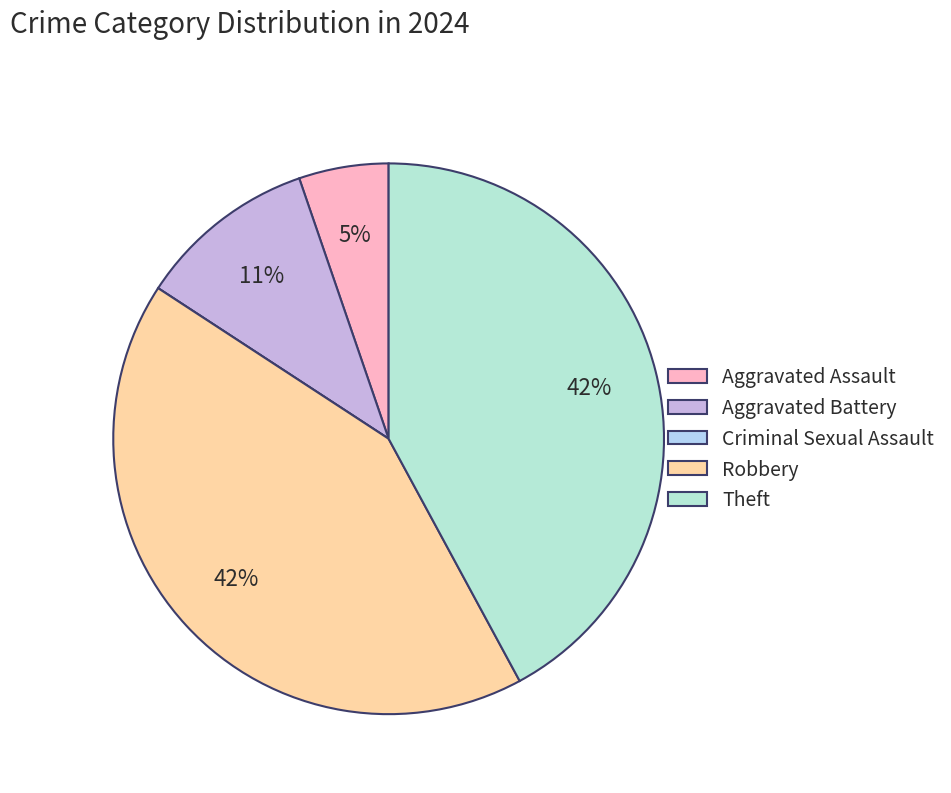

Is there a majority slice in this chart?

No